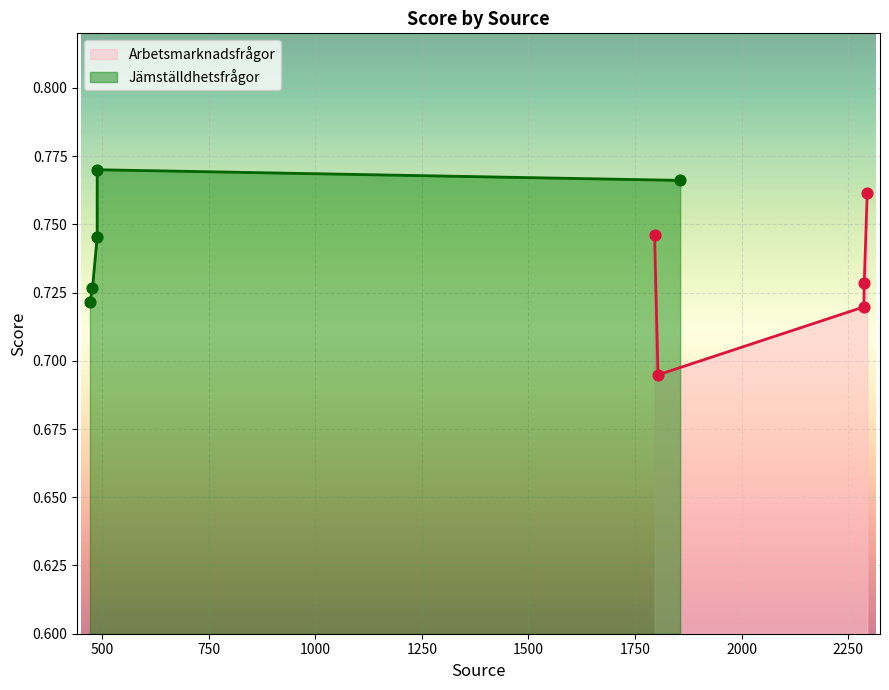

Between 1804 and 2287, which is larger?

2287